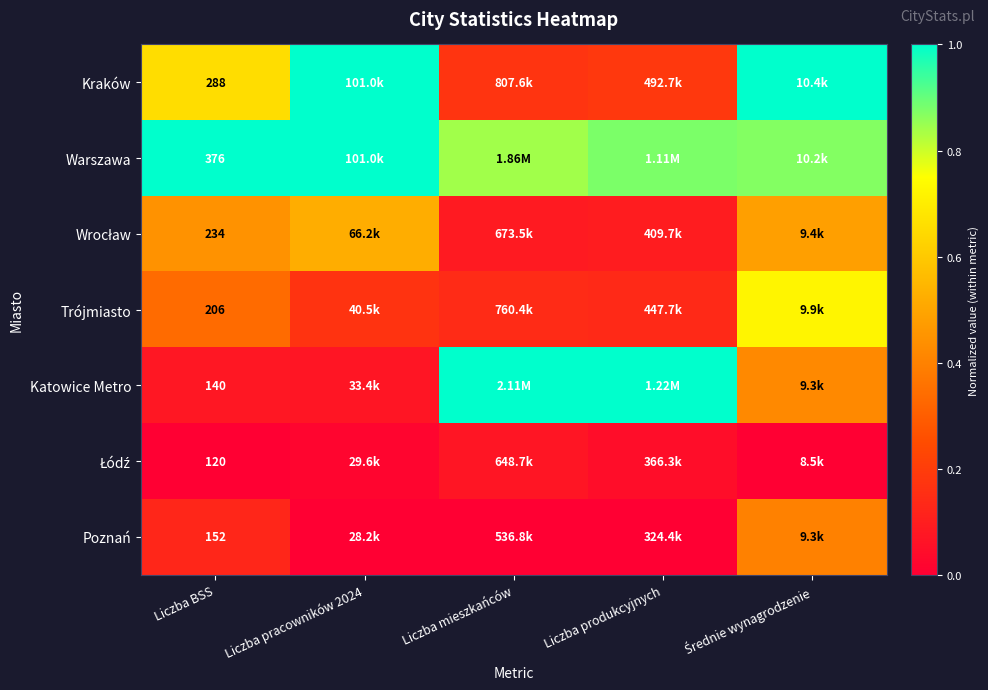

Is it true that Poznań equals -0.2 at Liczba produkcyjnych?

False